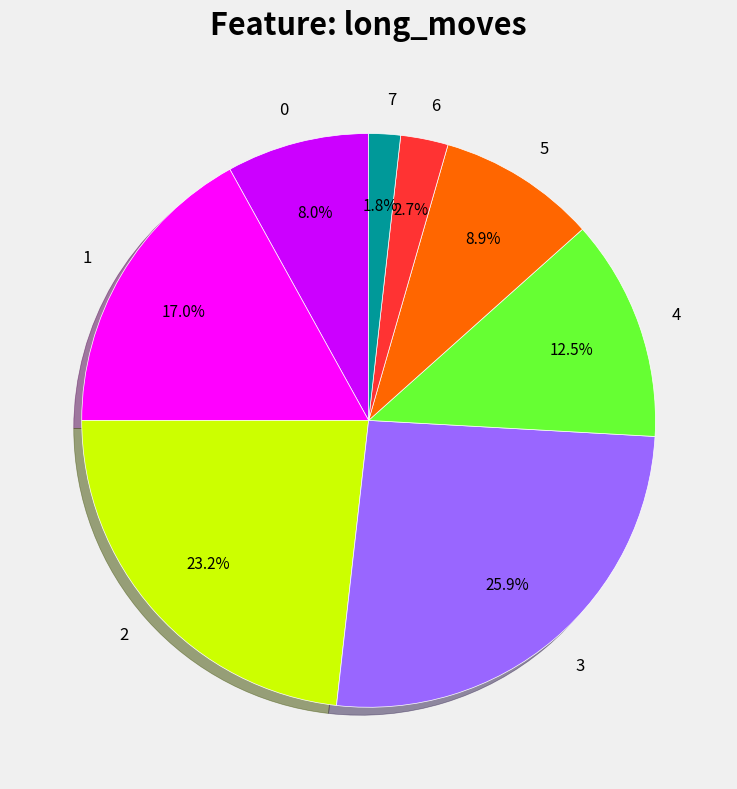

To the nearest percent, what portion does 1 represent?

17%